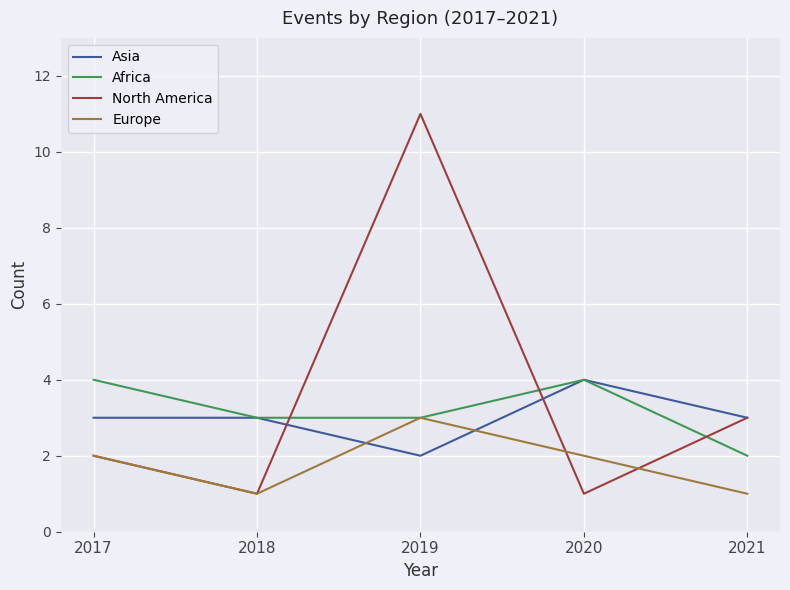

The value of Africa at 2018 is 5. True or false?

False